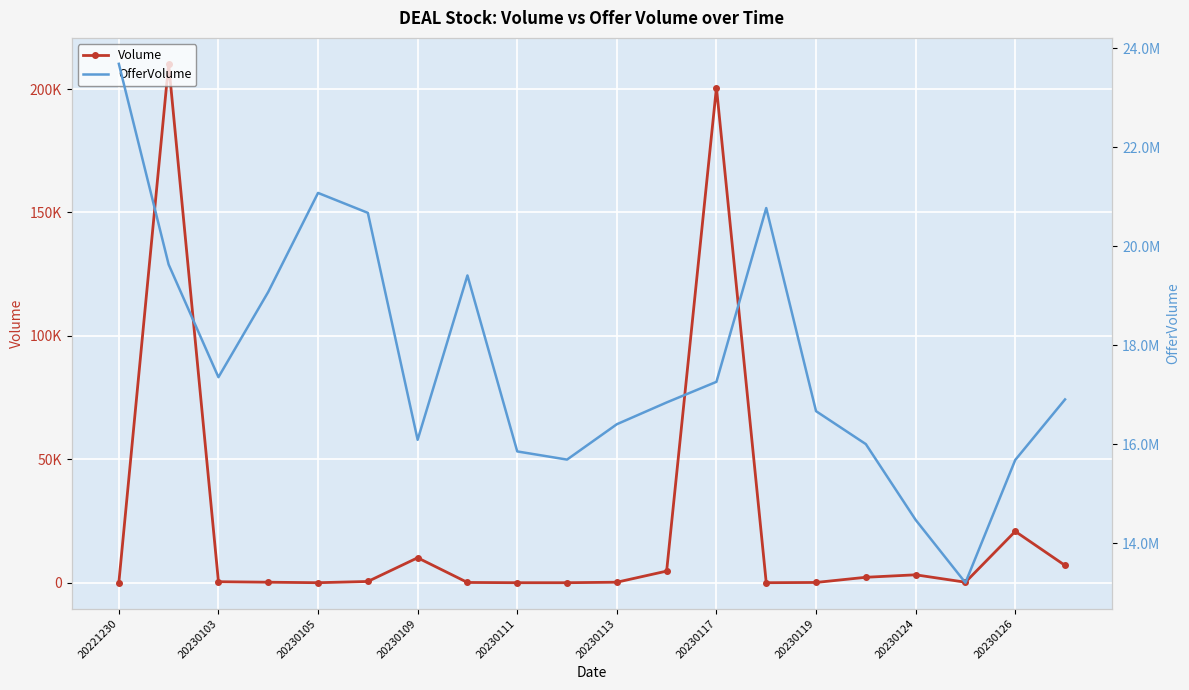

What is the difference between the maximum and minimum values in the Volume series?

210200